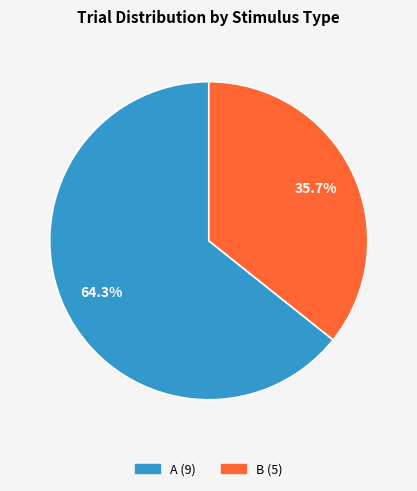

How many segments does this pie chart have?

2